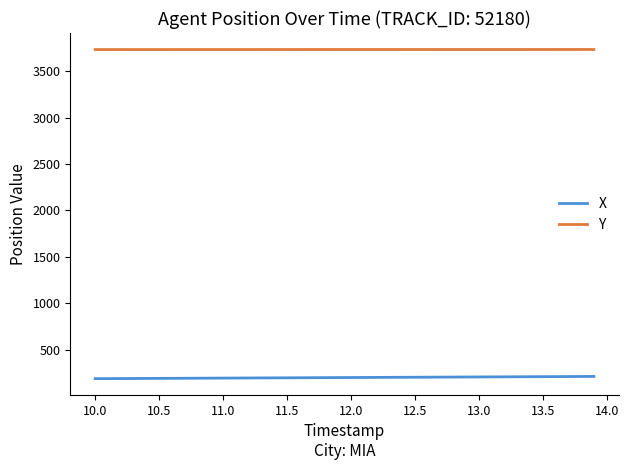

What are all the series names shown in the legend?

X, Y